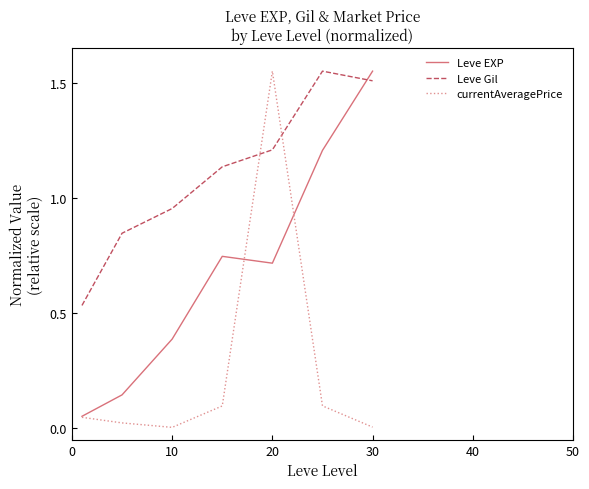

Rank the series by their average value, from lowest to highest.

currentAveragePrice, Leve EXP, Leve Gil